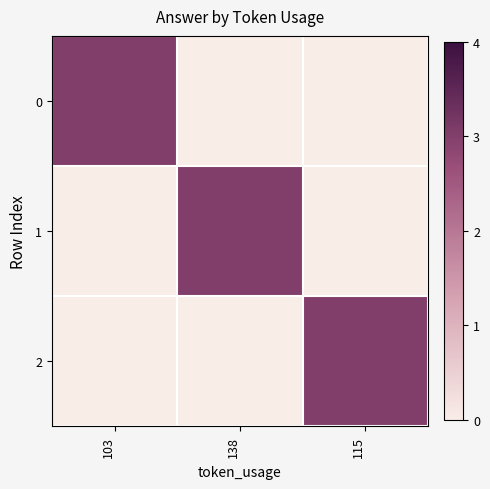

What is the spread (max minus min) of values at 138?

3